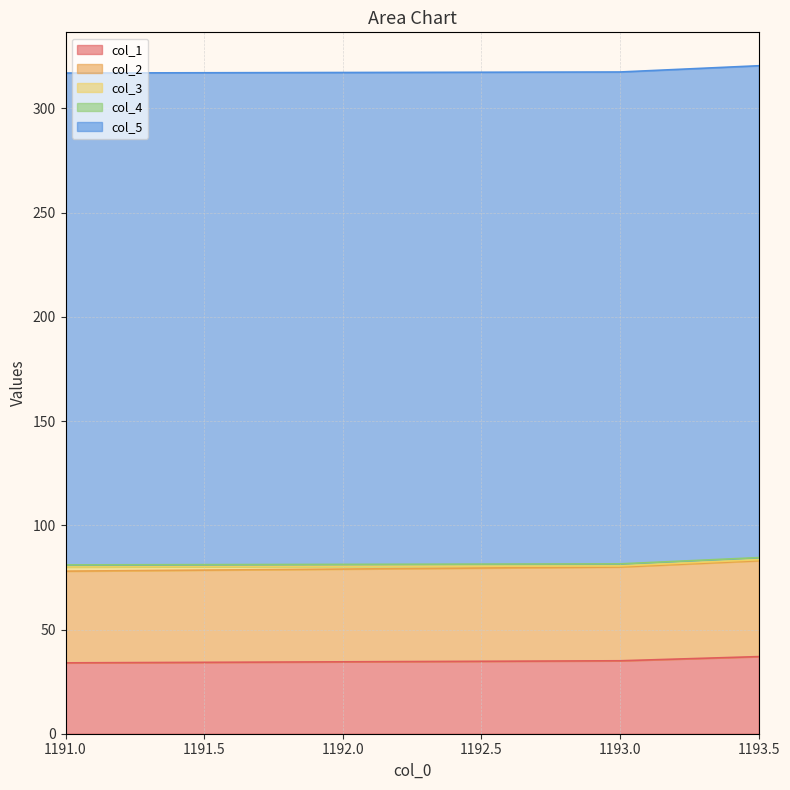

What is the smallest value displayed?

0.5